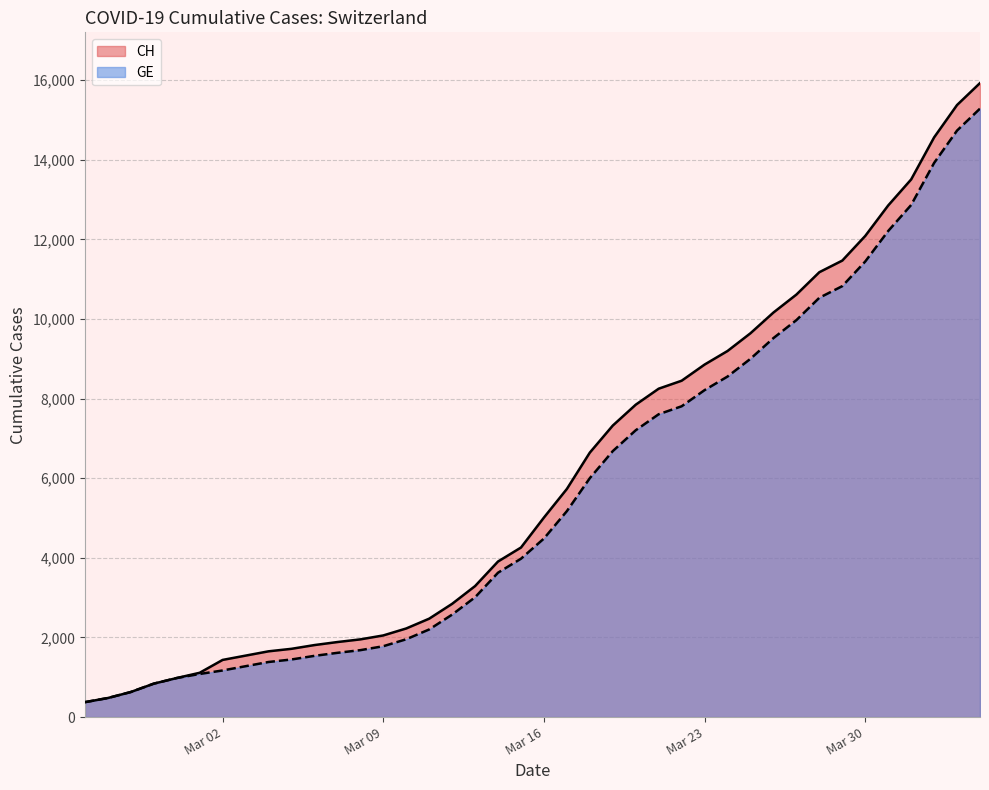

What is the maximum value for CH?

15926